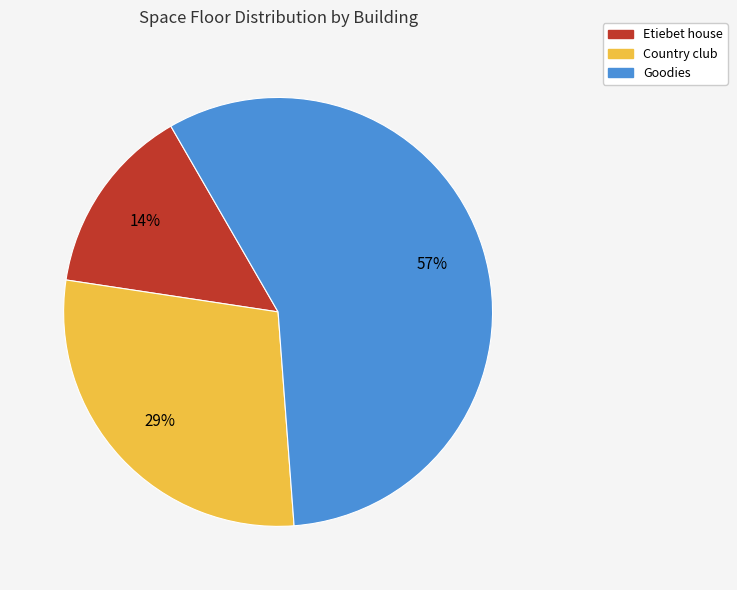

Between Goodies and Country club, which is larger?

Goodies